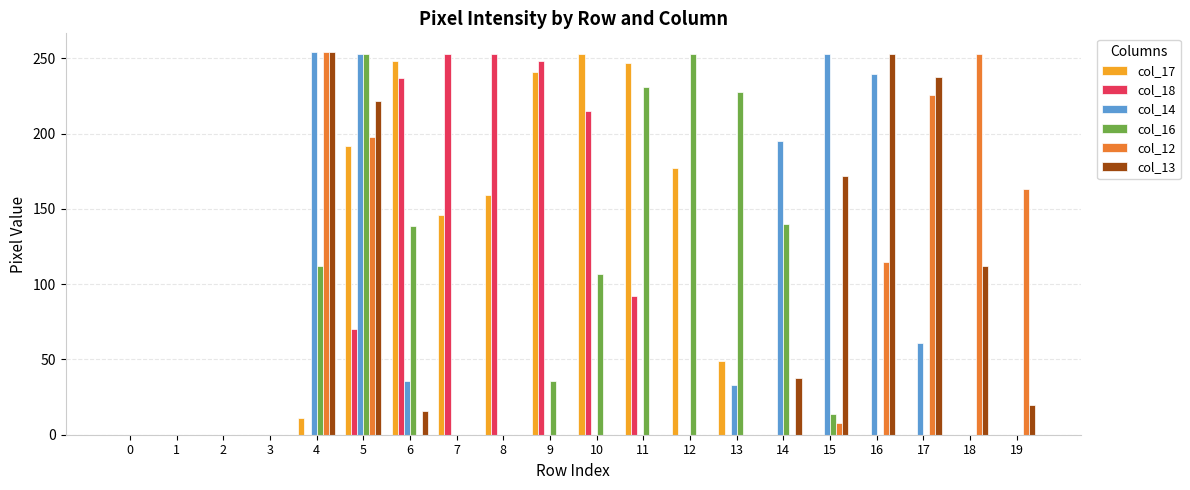

At which category is the sum across all series the highest?

5